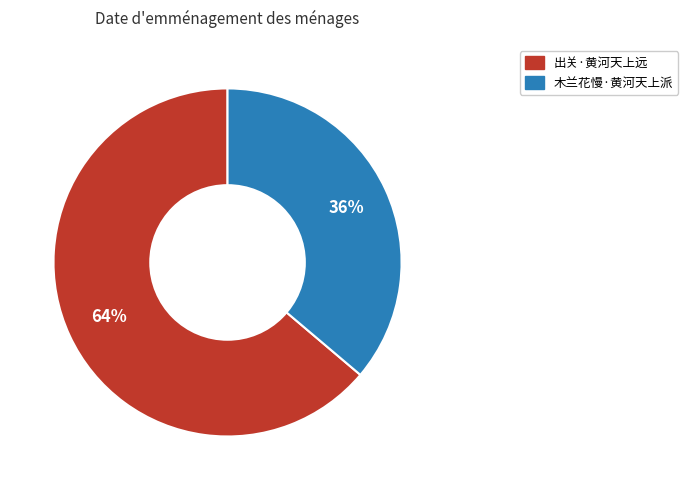

Count the number of slices in the pie.

2